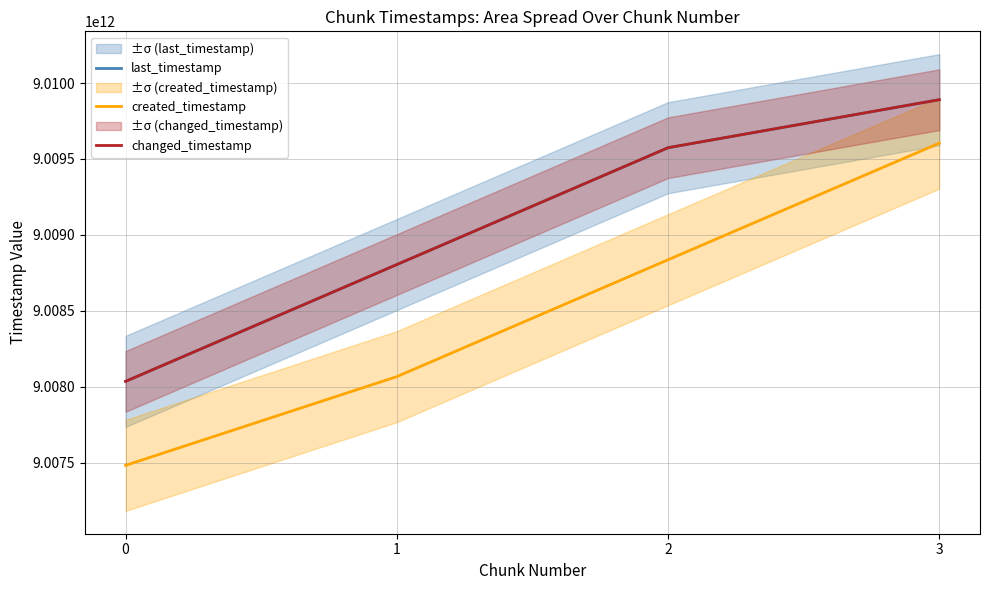

Reading right to left, what are all the values shown in this chart?

last_timestamp: 9009890218859	9009574009656	9008804161838	9008034634067
created_timestamp: 9009604066756	9008835958271	9008065836323	9007481386969
changed_timestamp: 9009890218859	9009574009656	9008804161838	9008034634067